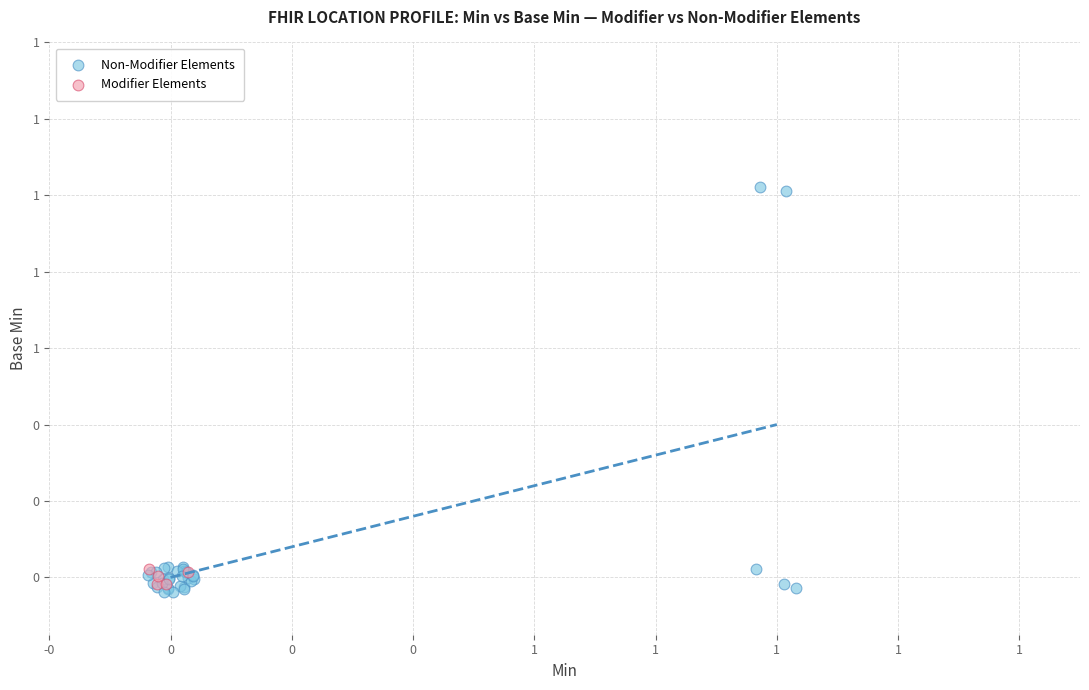

Which series contains the lowest Y value?

Non-Modifier Elements